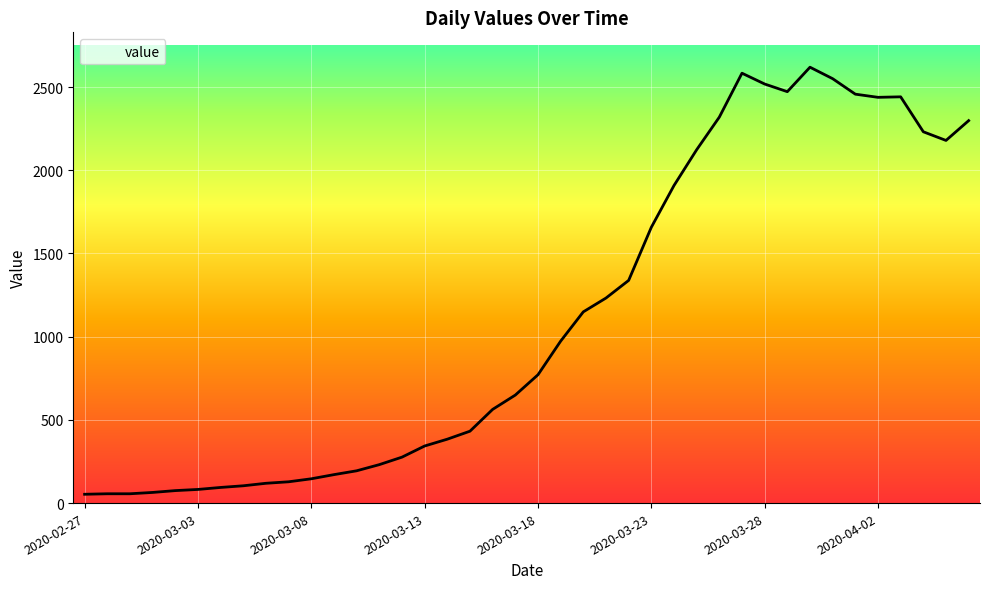

What is the greatest value displayed?

2619